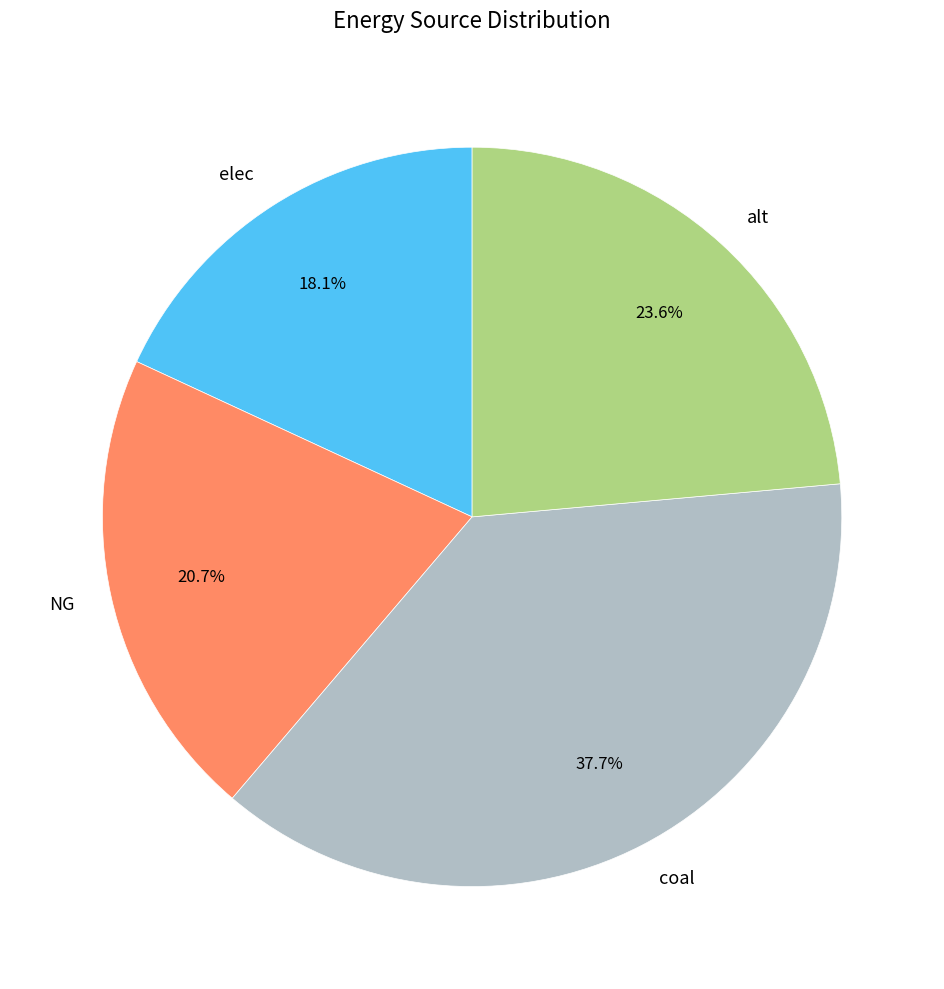

To the nearest percent, what portion does NG represent?

21%